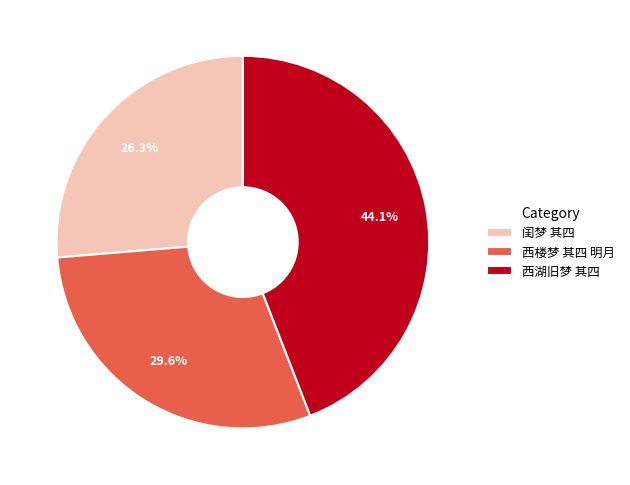

Do 西湖旧梦 其四 and 闺梦 其四 together represent more than half of the pie?

Yes